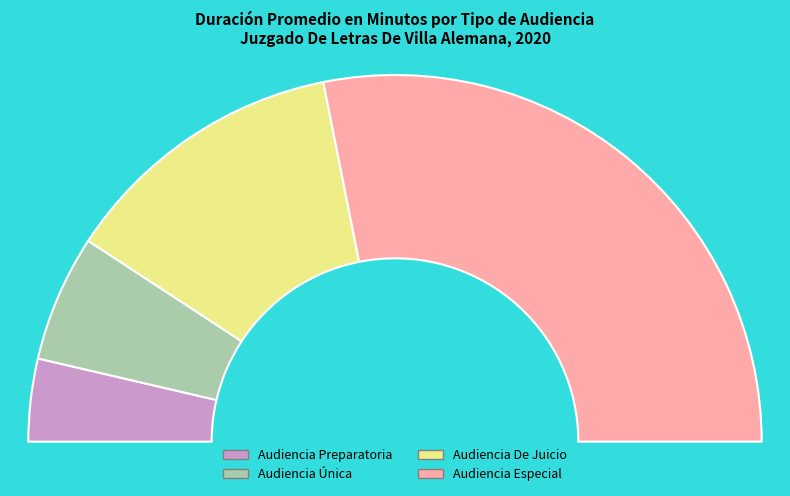

Which category has the biggest portion of the pie?

Audiencia Especial